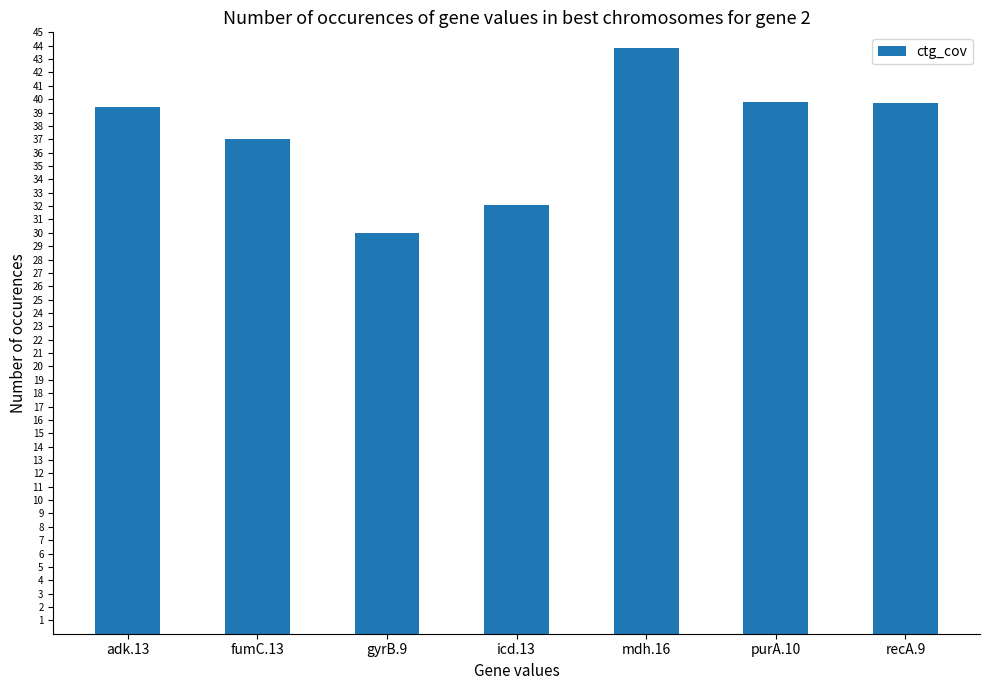

True or false: the data shows 51.3 at fumC.13.

False